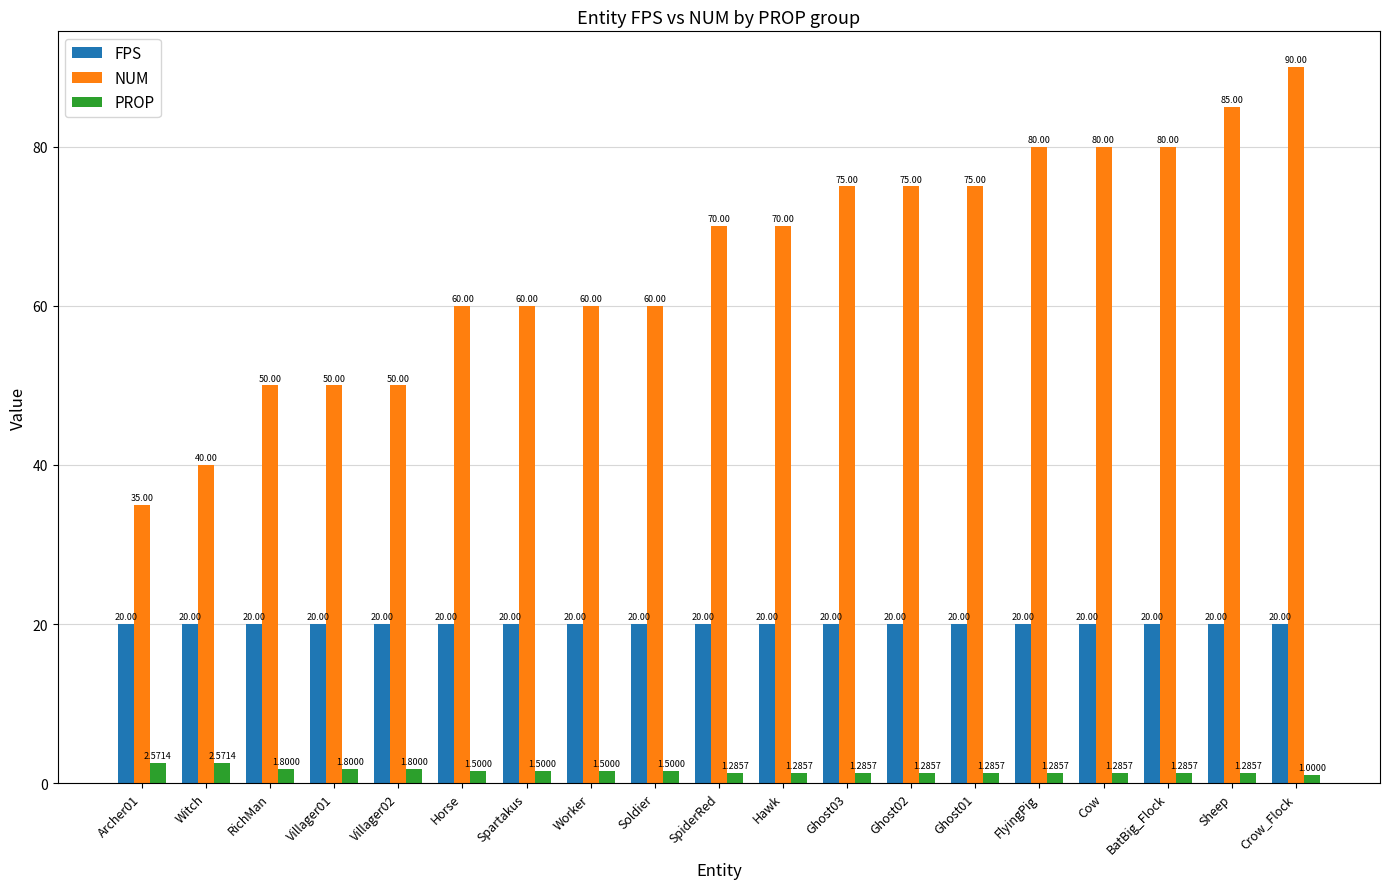

What is the sum of the PROP values at Hawk and Soldier?

2.8